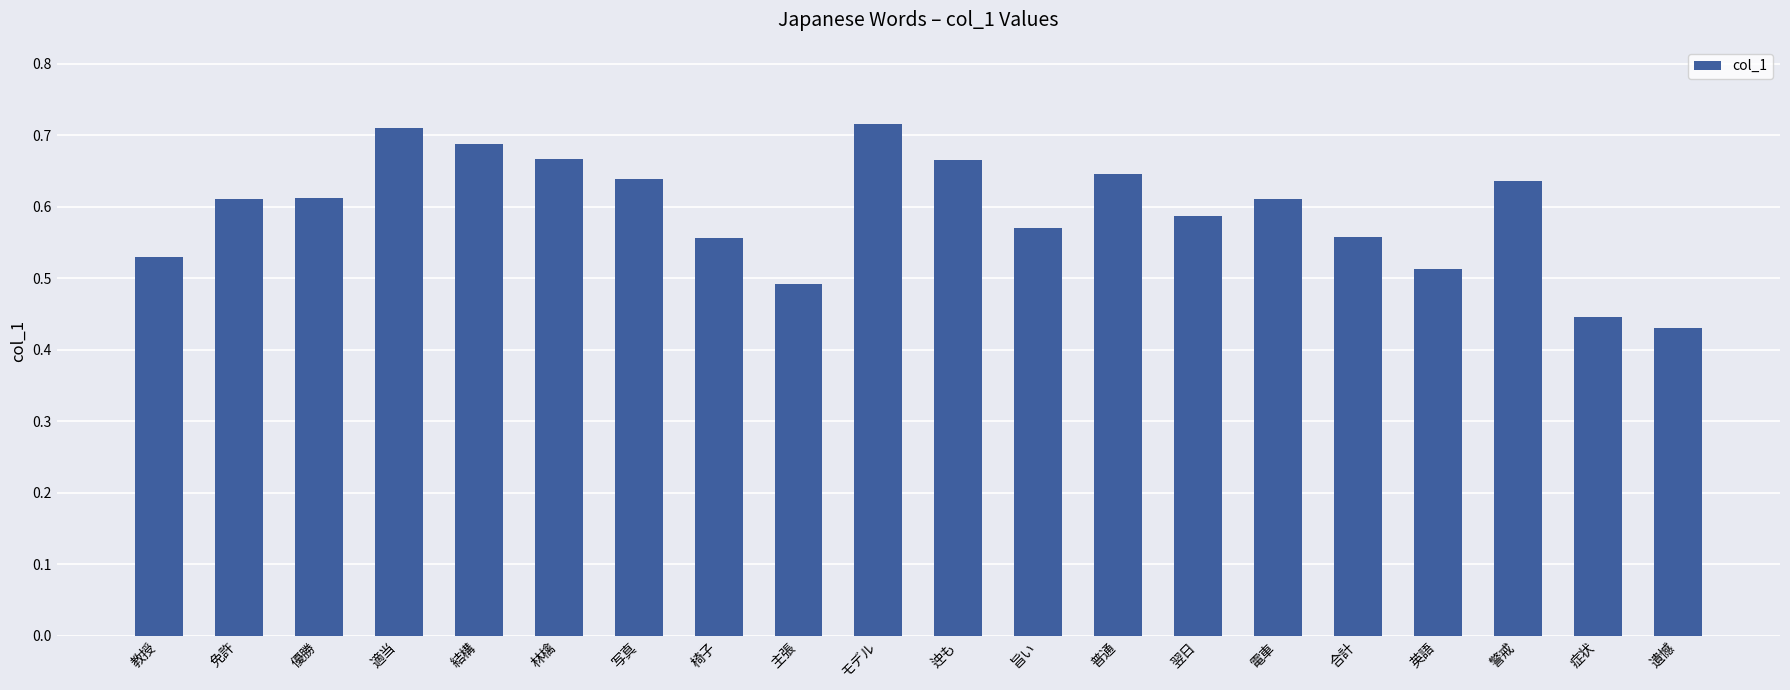

True or false: the data shows 0.3 at モデル.

False